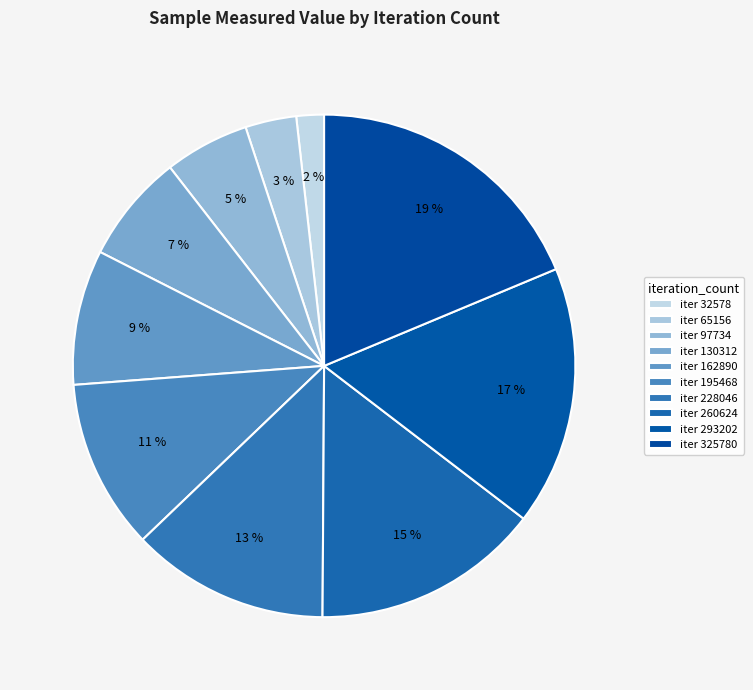

Count the number of slices in the pie.

10